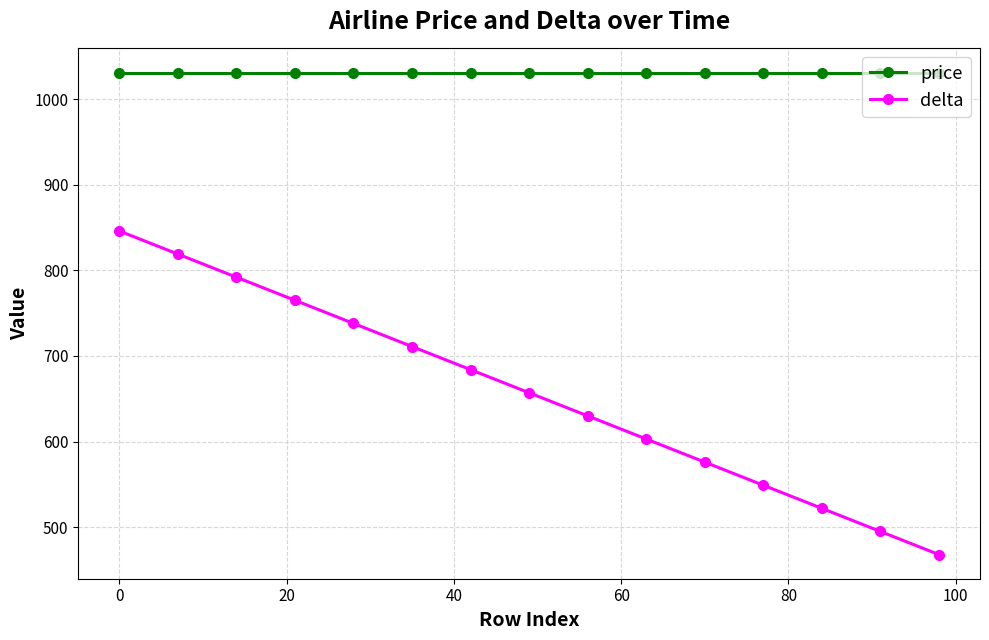

True or false: price and delta intersect in this chart.

False